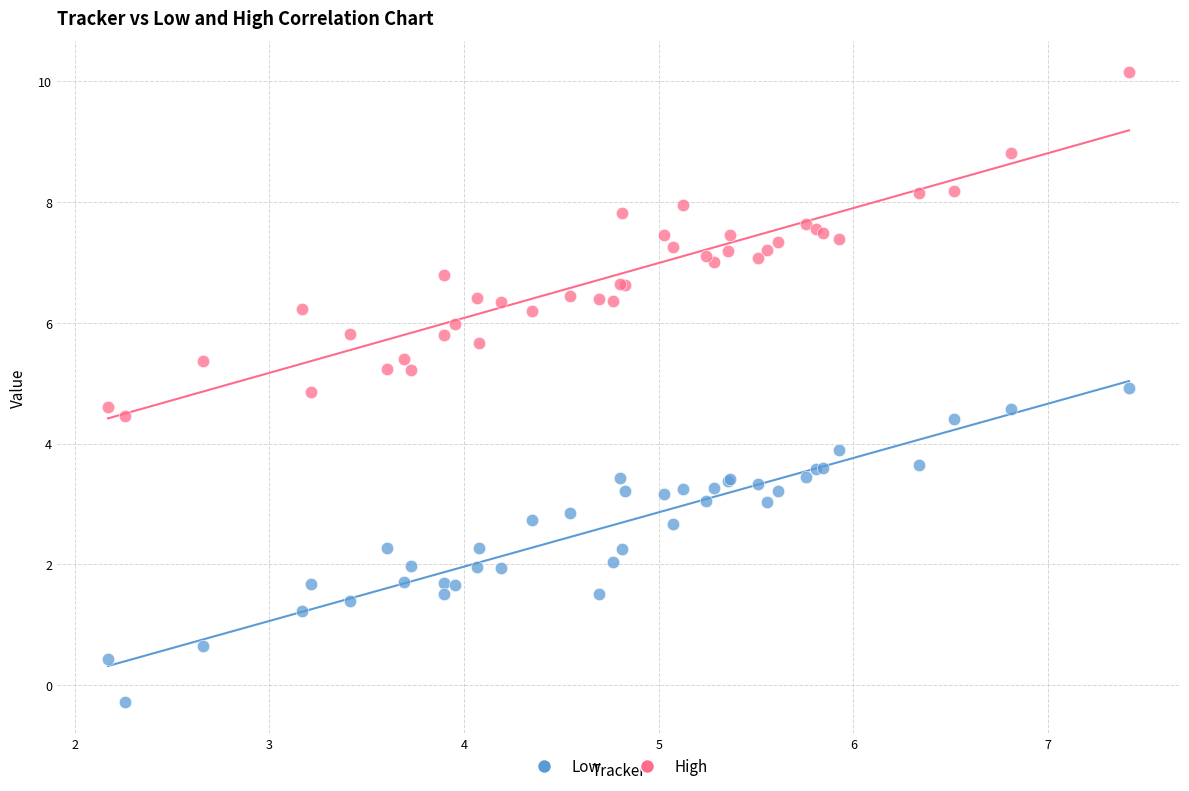

What is the X range (max minus min) for the scatter plot?

5.2